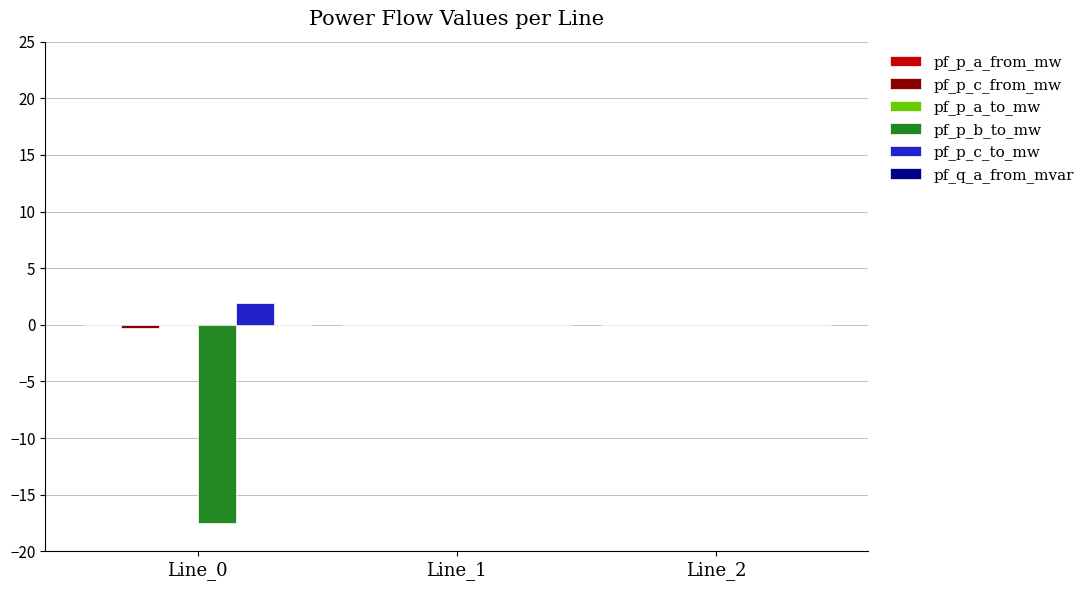

Count the number of data series in this chart.

6